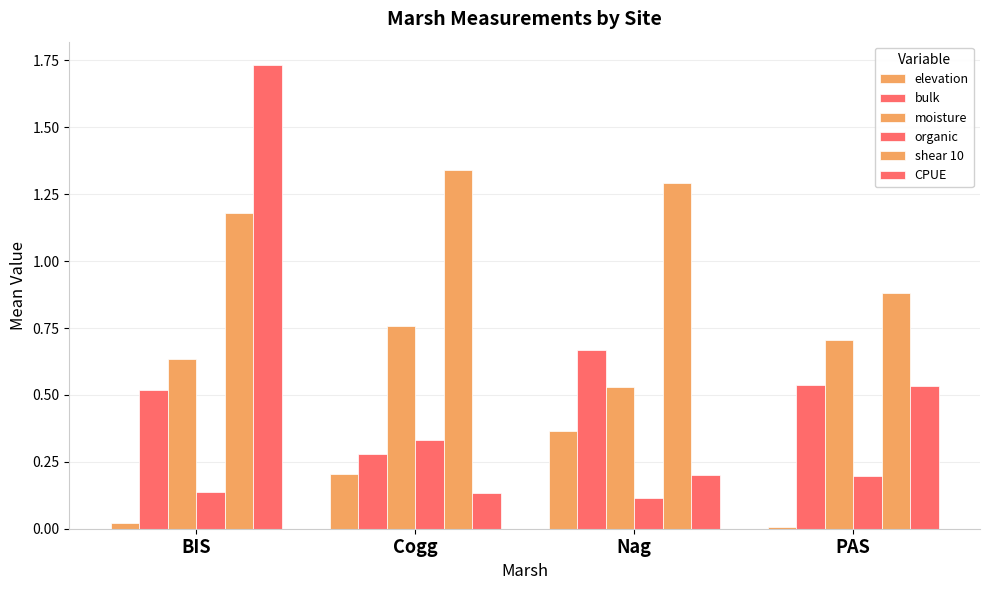

How many bulk values are between 0 and 1?

4